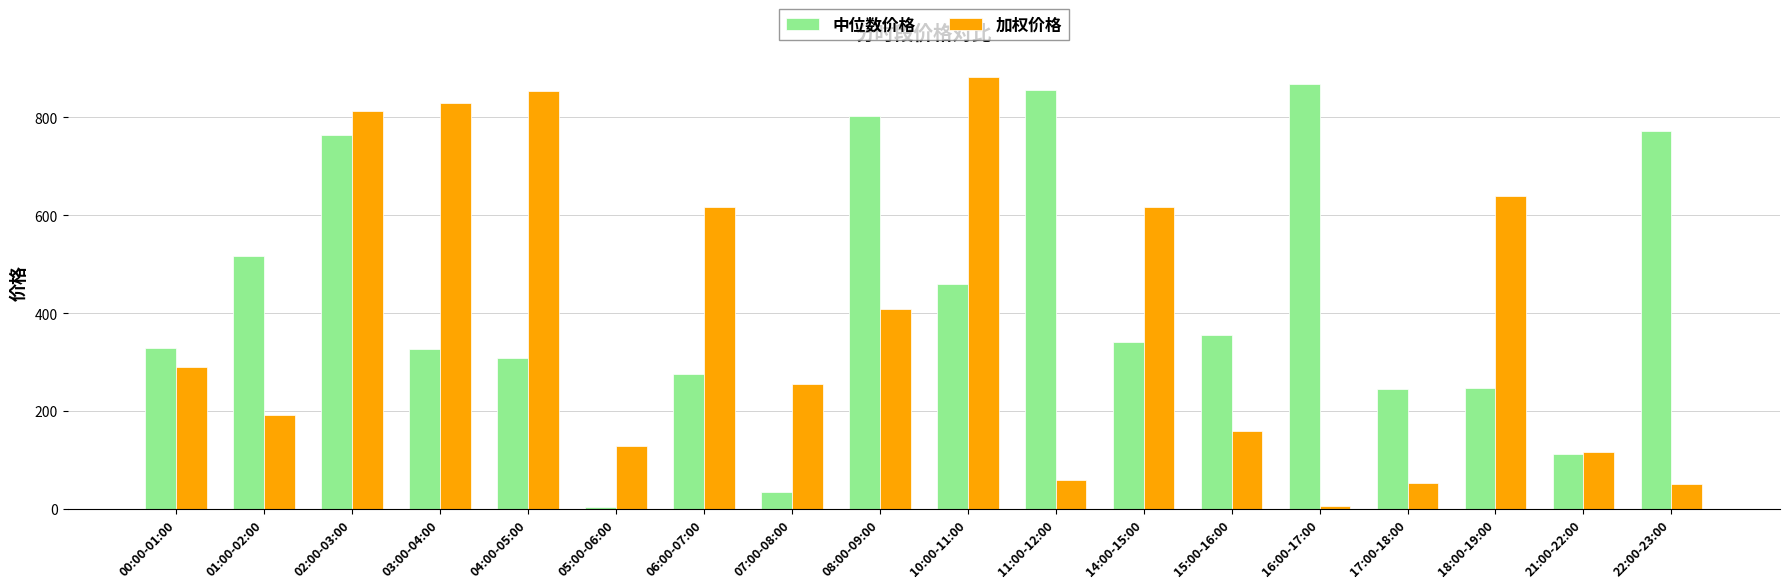

What is the total value across all series at 01:00-02:00?

709.1